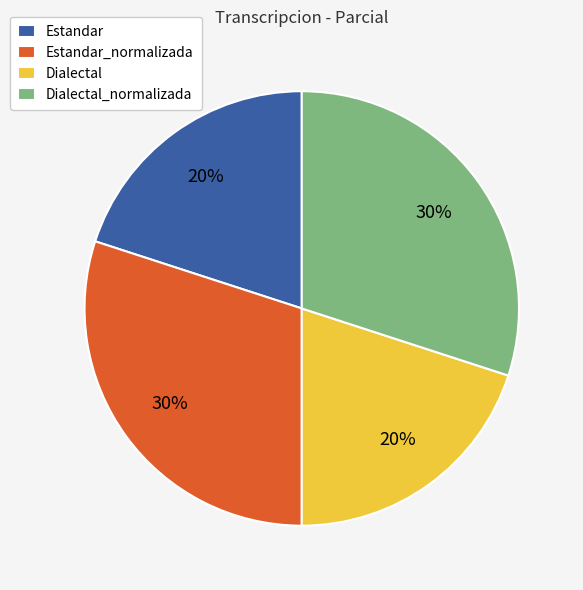

To the nearest percent, what is the average slice percentage?

25%